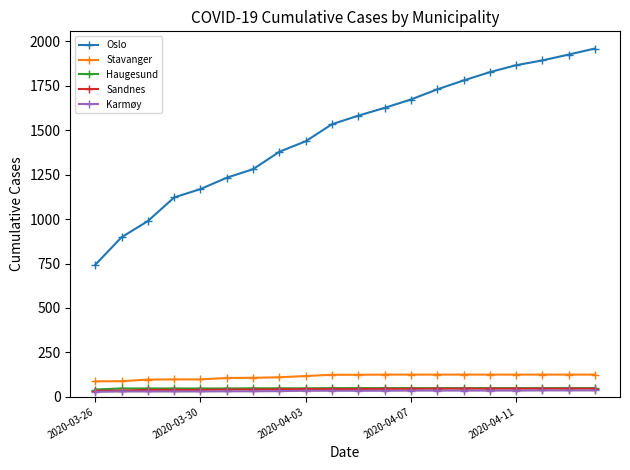

What is the highest value of the Haugesund series?

49